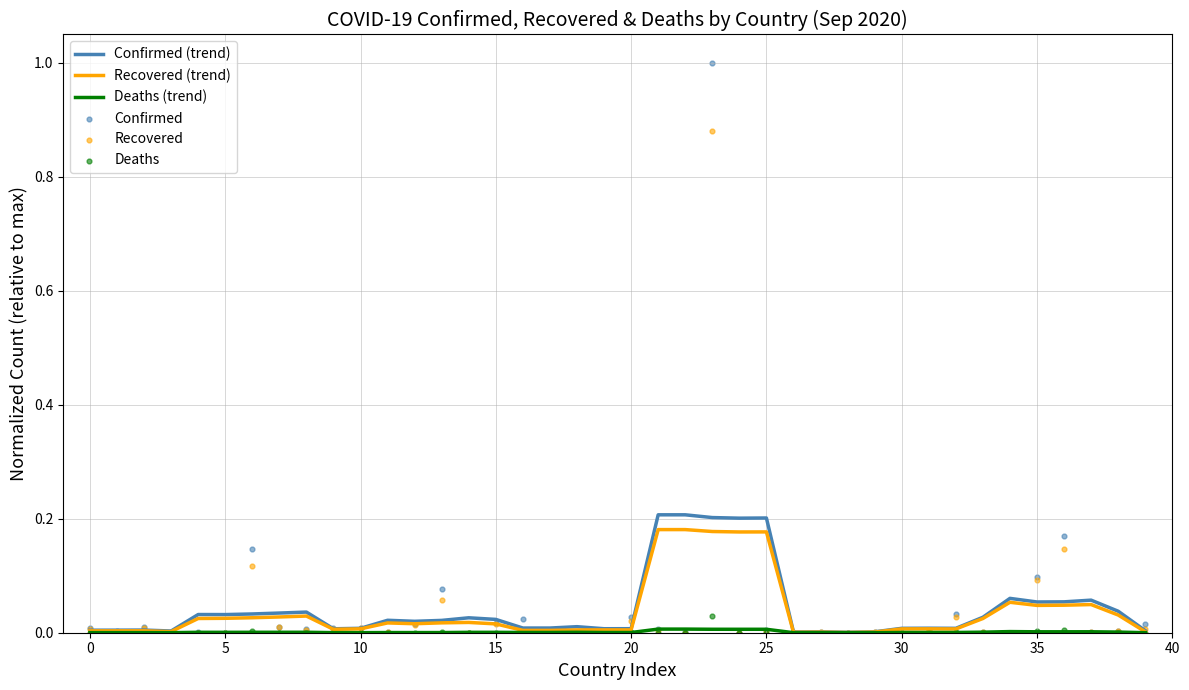

What is the total value across all series at 15?

0.1